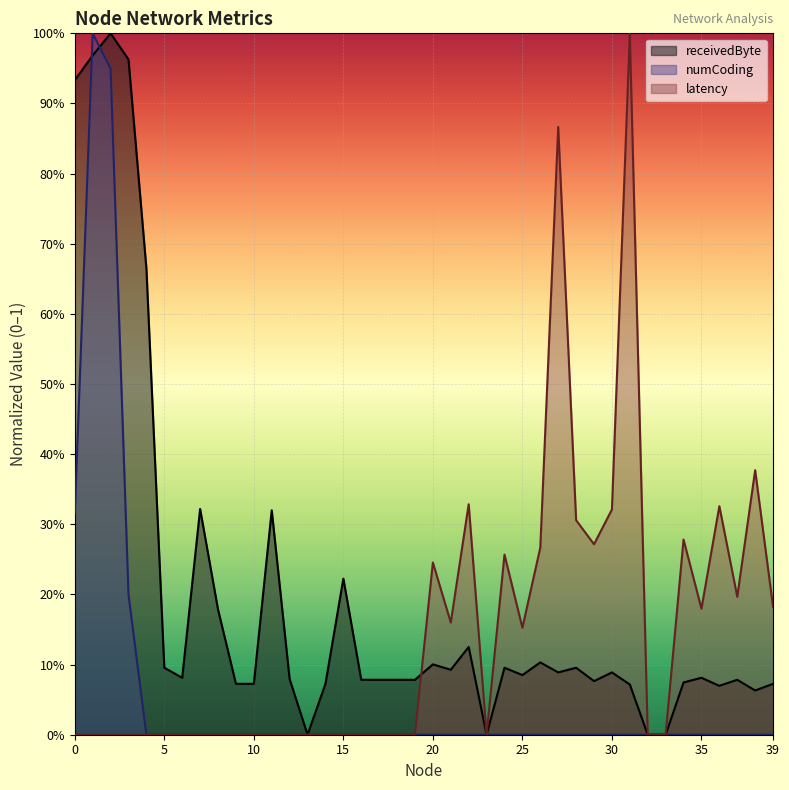

Which label corresponds to the largest value in the chart?

2